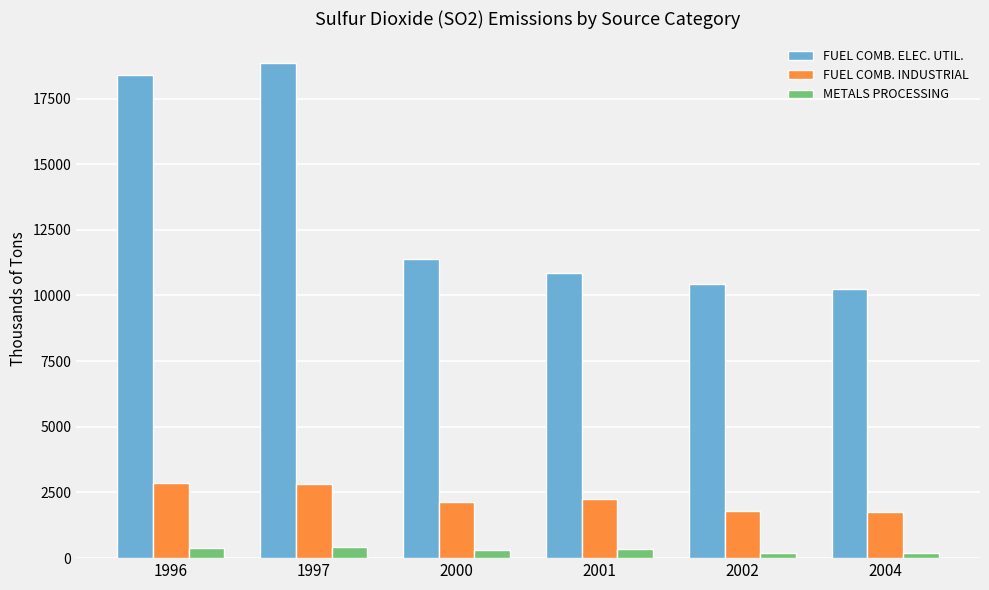

What is the value of the FUEL COMB. INDUSTRIAL bar at the 4th from the left?

2242.8